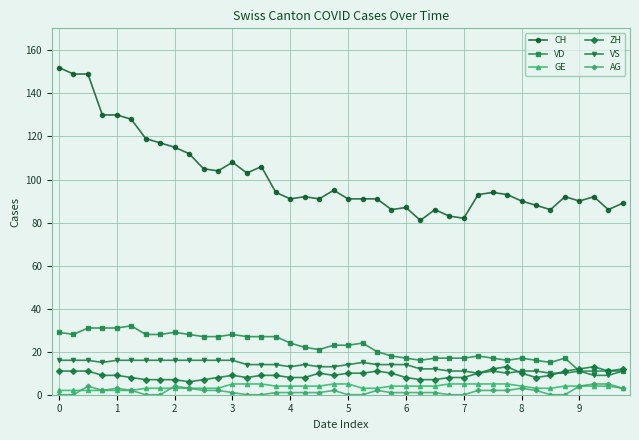

True or false: VD has more than 1 points higher than both neighbors.

True